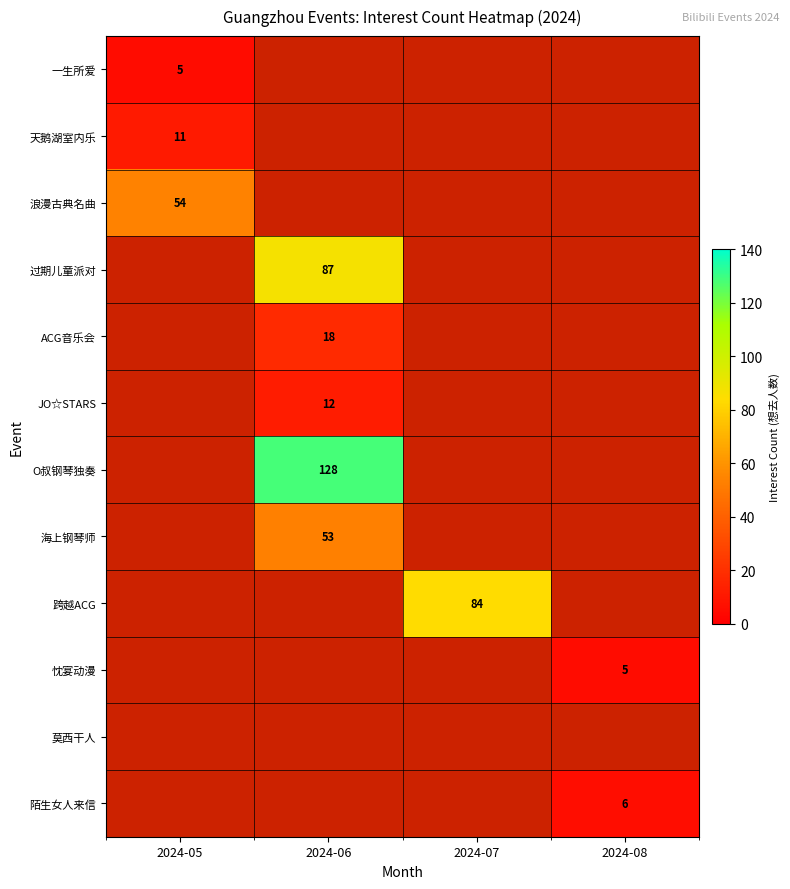

How many data points does each series have?

4